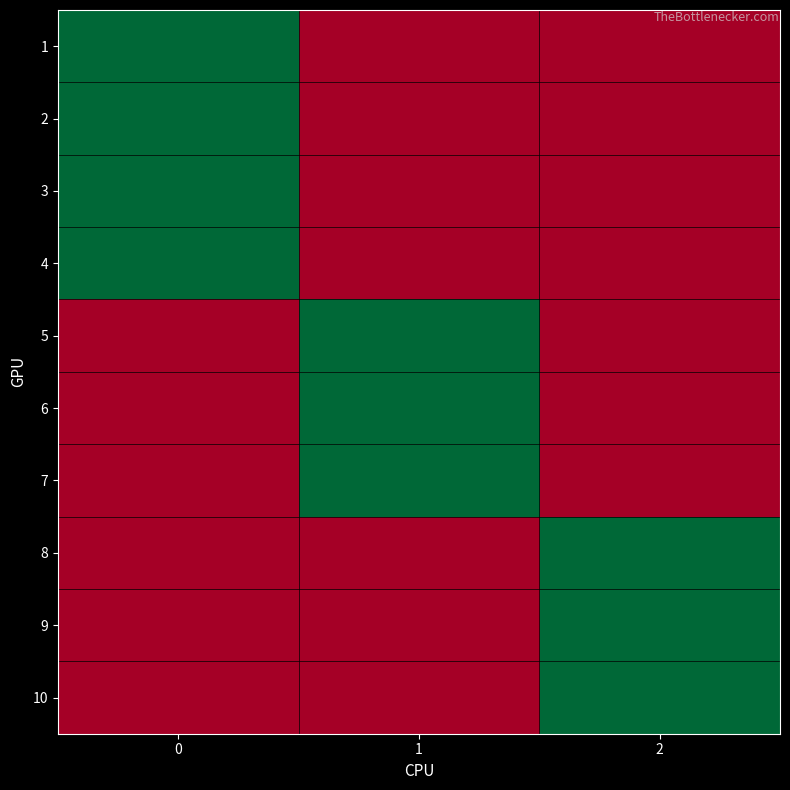

Reading left to right, what are all the values shown in this chart?

1: 0=1	1=0	2=0
2: 0=1	1=0	2=0
3: 0=1	1=0	2=0
4: 0=1	1=0	2=0
5: 0=0	1=1	2=0
6: 0=0	1=1	2=0
7: 0=0	1=1	2=0
8: 0=0	1=0	2=1
9: 0=0	1=0	2=1
10: 0=0	1=0	2=1